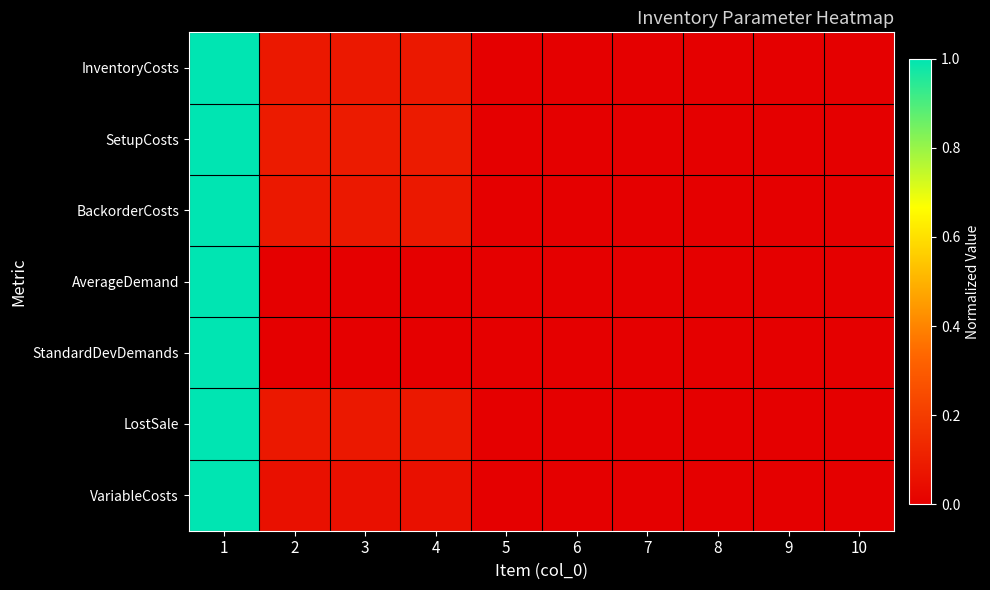

Reading right to left, list all the values displayed in this chart.

InventoryCosts: 10=0.0	9=0.0	8=0.0	7=0.0	6=0.0	5=0.0	4=0.1	3=0.1	2=0.1	1=1.0
SetupCosts: 10=0.0	9=0.0	8=0.0	7=0.0	6=0.0	5=0.0	4=0.1	3=0.1	2=0.1	1=1.0
BackorderCosts: 10=0.0	9=0.0	8=0.0	7=0.0	6=0.0	5=0.0	4=0.1	3=0.1	2=0.1	1=1.0
AverageDemand: 10=0.0	9=0.0	8=0.0	7=0.0	6=0.0	5=0.0	4=0.0	3=0.0	2=0.0	1=1.0
StandardDevDemands: 10=0.0	9=0.0	8=0.0	7=0.0	6=0.0	5=0.0	4=0.0	3=0.0	2=0.0	1=1.0
LostSale: 10=0.0	9=0.0	8=0.0	7=0.0	6=0.0	5=0.0	4=0.1	3=0.1	2=0.1	1=1.0
VariableCosts: 10=0.0	9=0.0	8=0.0	7=0.0	6=0.0	5=0.0	4=0.1	3=0.1	2=0.1	1=1.0